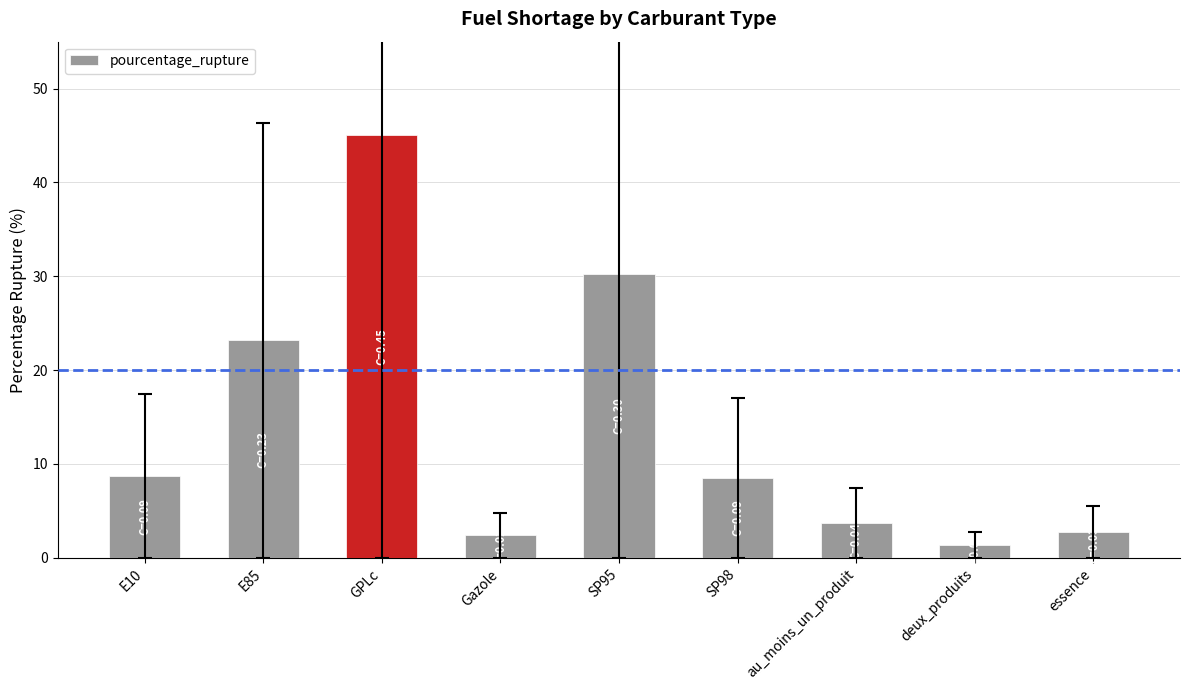

Are the bars horizontal?

No